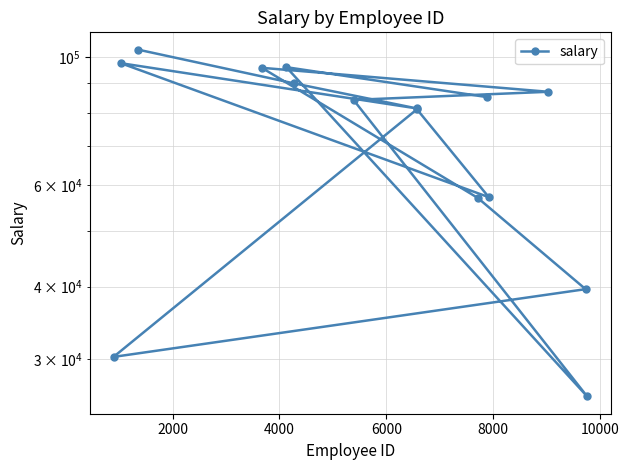

True or false: the data has more than 2 interior local peaks.

True